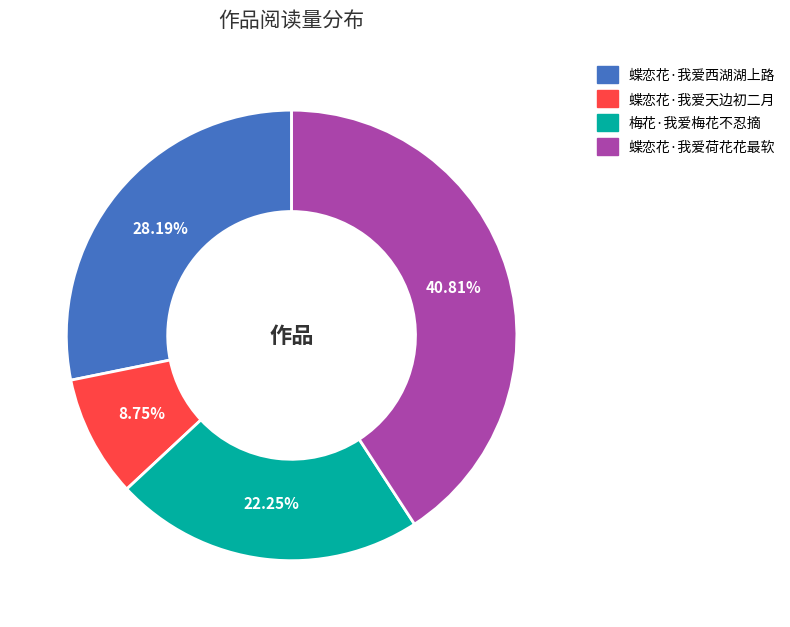

How many slices are in this pie chart?

4